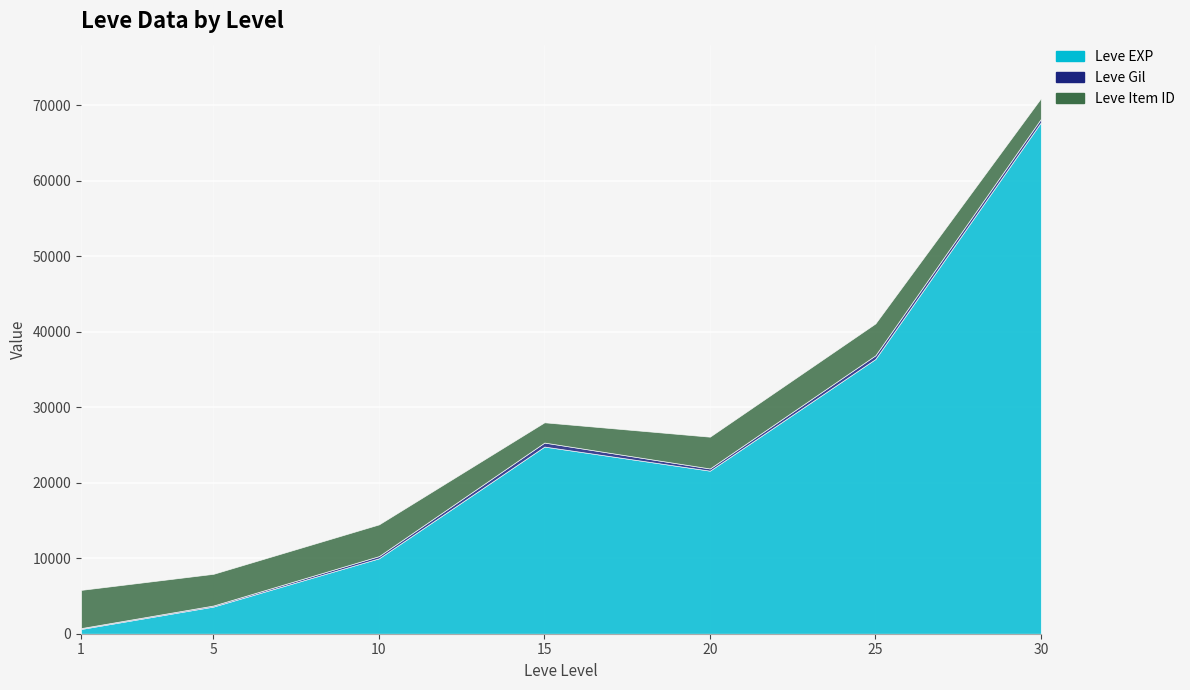

The Leve EXP series shows 997 at 1. True or false?

False